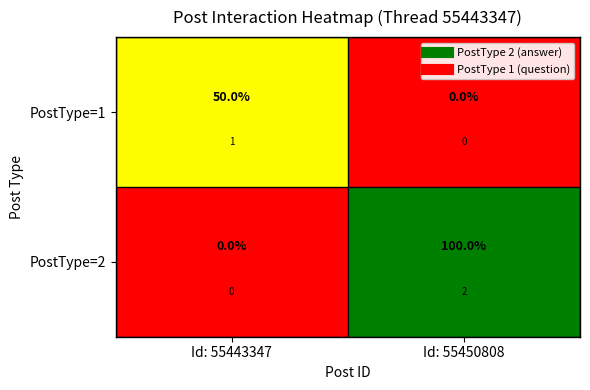

List the series in order of their peak value, lowest first.

PostType=1, PostType=2